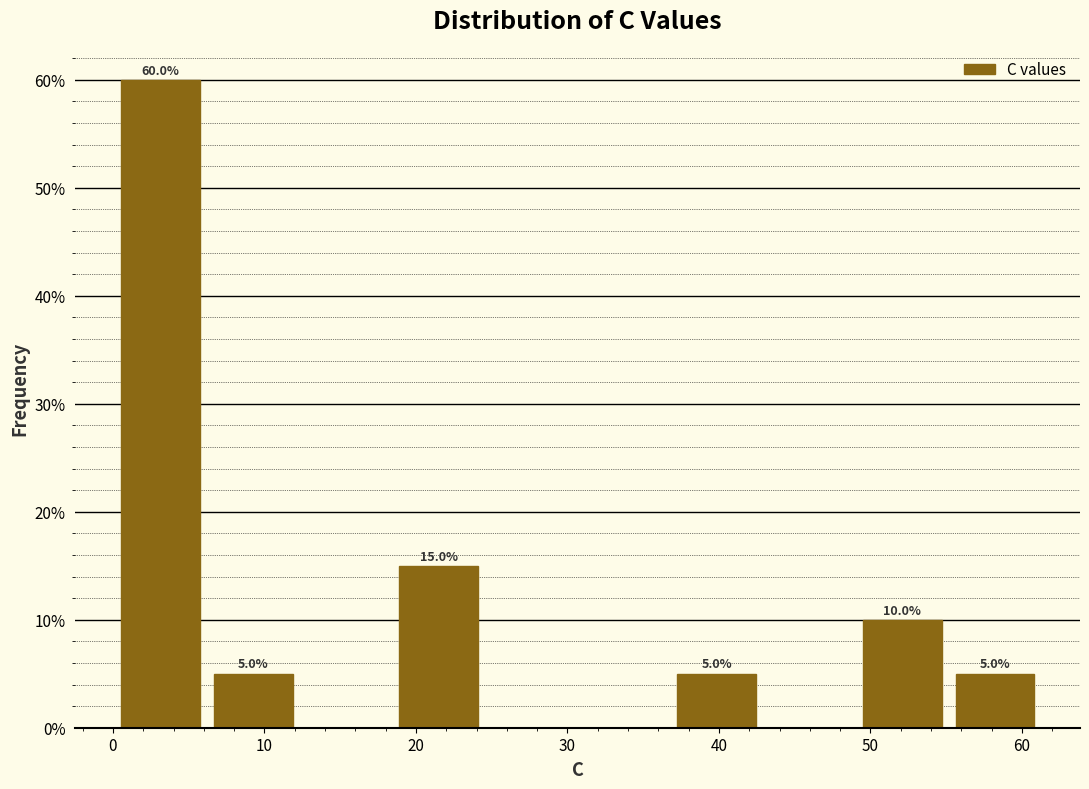

Which range on the x-axis has the tallest bar?

0 to 6